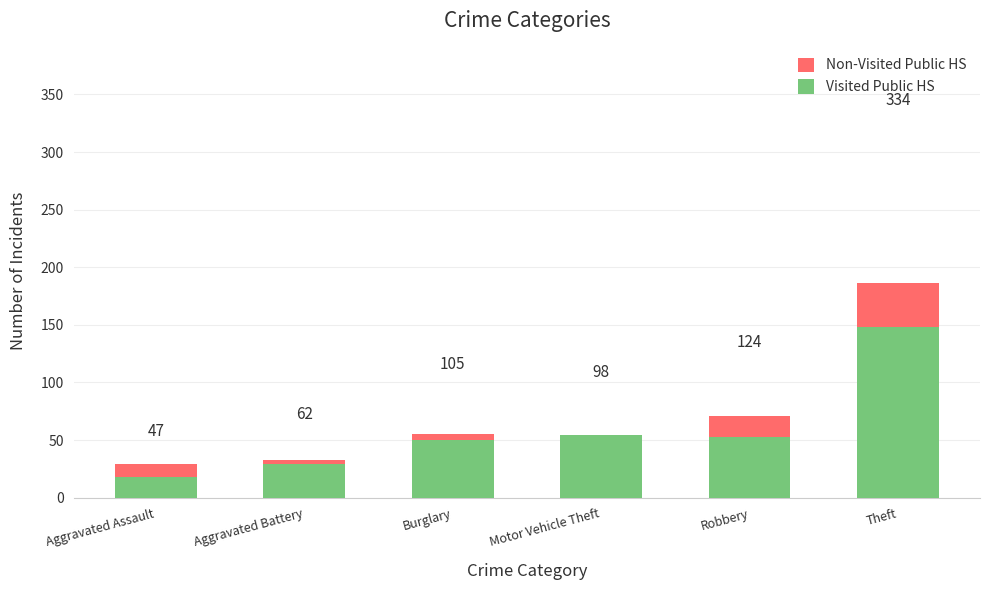

At which label does Visited Public HS reach its minimum?

Aggravated Assault